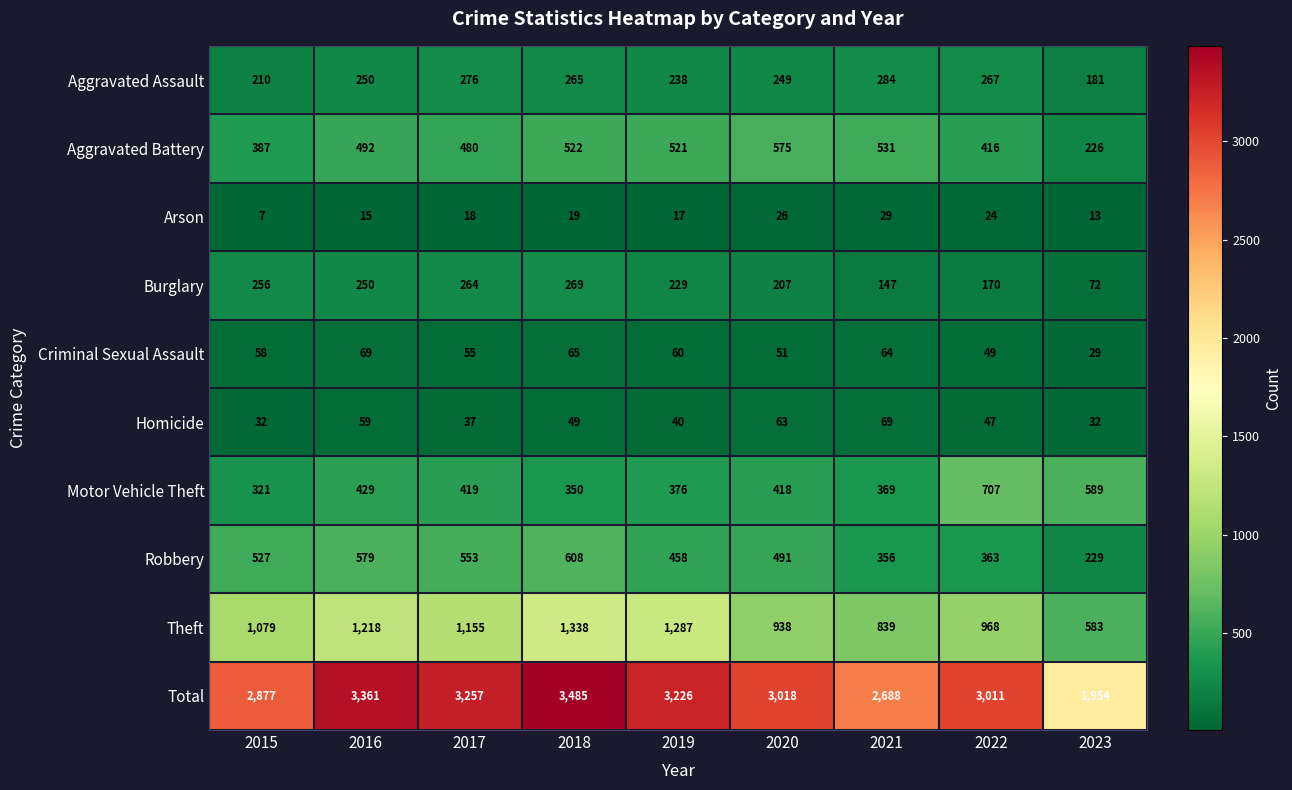

The value of Aggravated Assault at 2016 is 408. True or false?

False